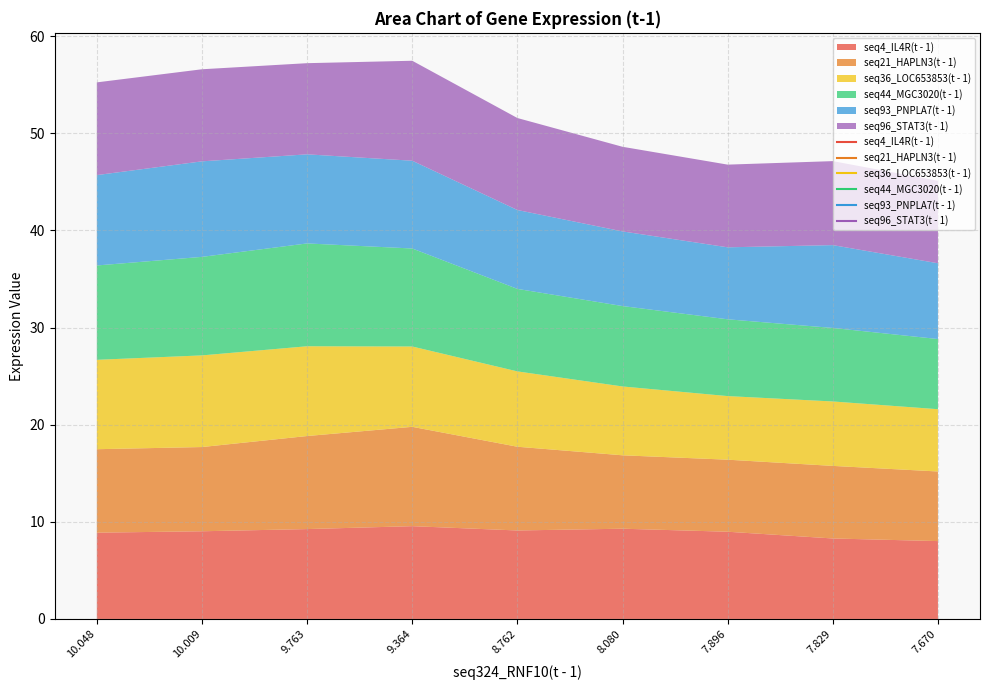

Rank the categories by seq93_PNPLA7(t - 1) value from highest to lowest.

1, 0, 2, 3, 7, 4, 8, 5, 6